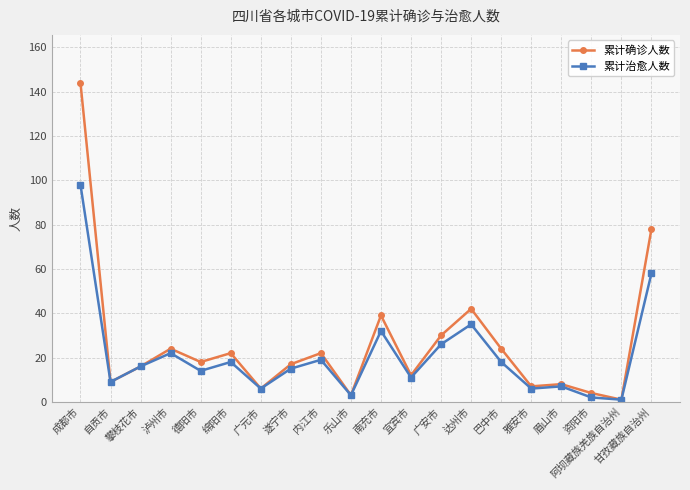

Which series has the largest total across all categories?

累计确诊人数